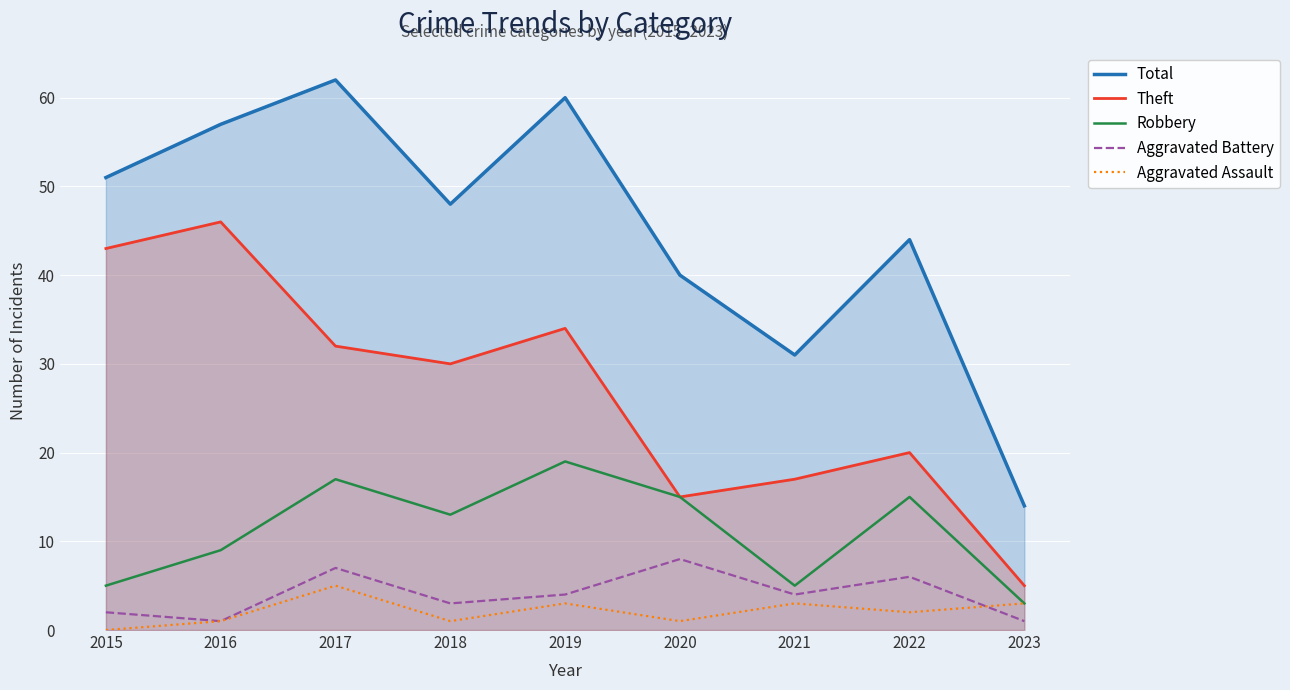

Reading left to right, list all the values displayed in this chart.

Total: 51	57	62	48	60	40	31	44	14
Theft: 43	46	32	30	34	15	17	20	5
Robbery: 5	9	17	13	19	15	5	15	3
Aggravated Battery: 2	1	7	3	4	8	4	6	1
Aggravated Assault: 0	1	5	1	3	1	3	2	3